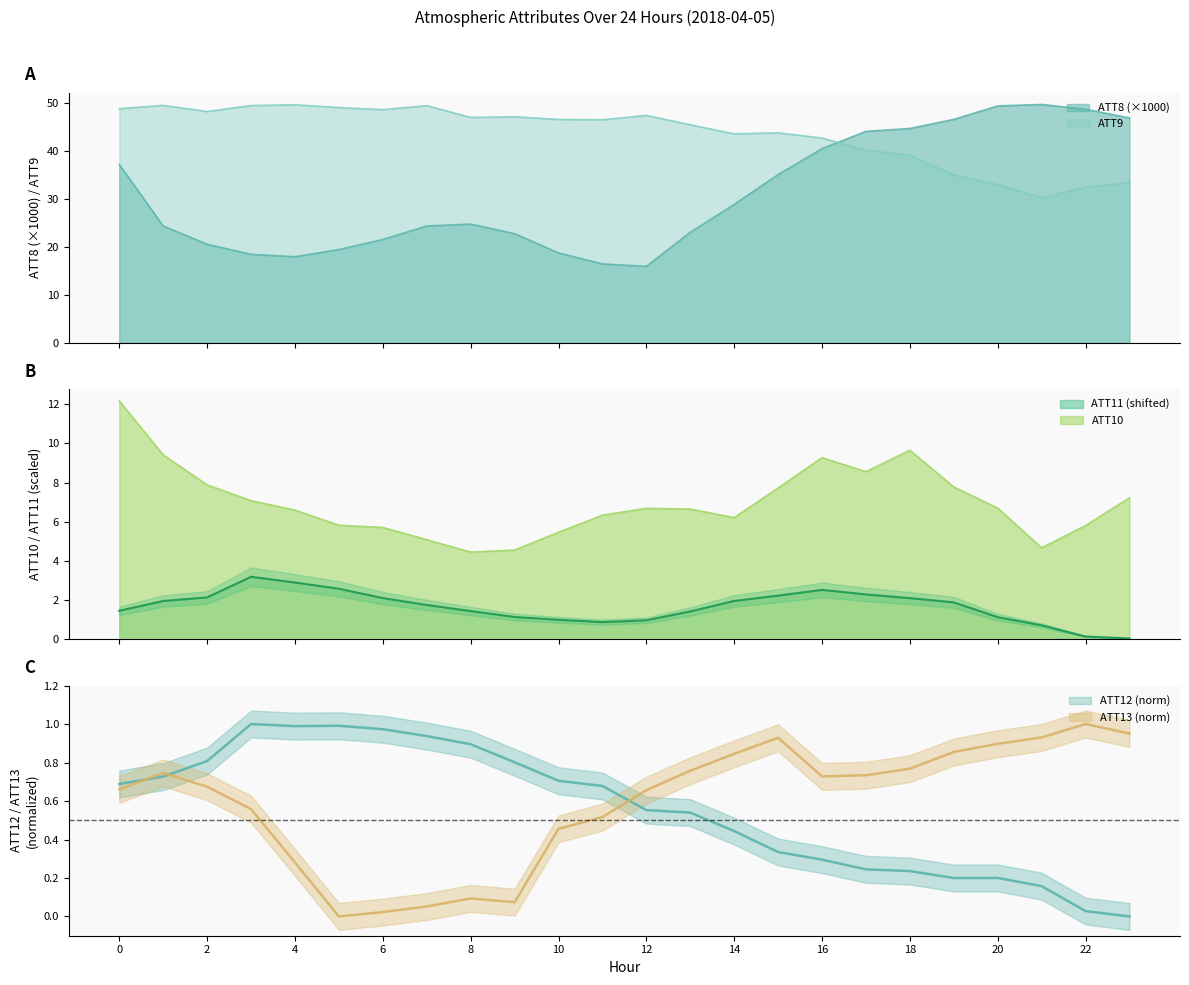

Read the ATT10 value at 18.

9.7